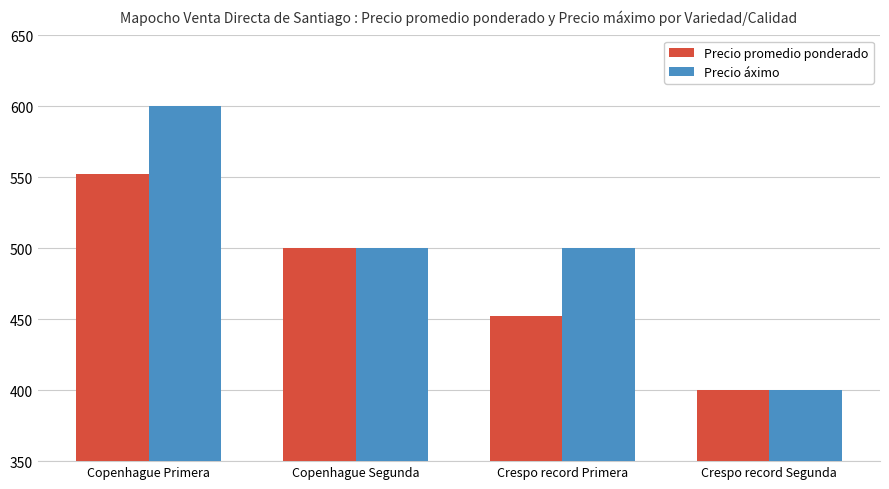

The value of Precio áximo at Copenhague Primera is 600. True or false?

True